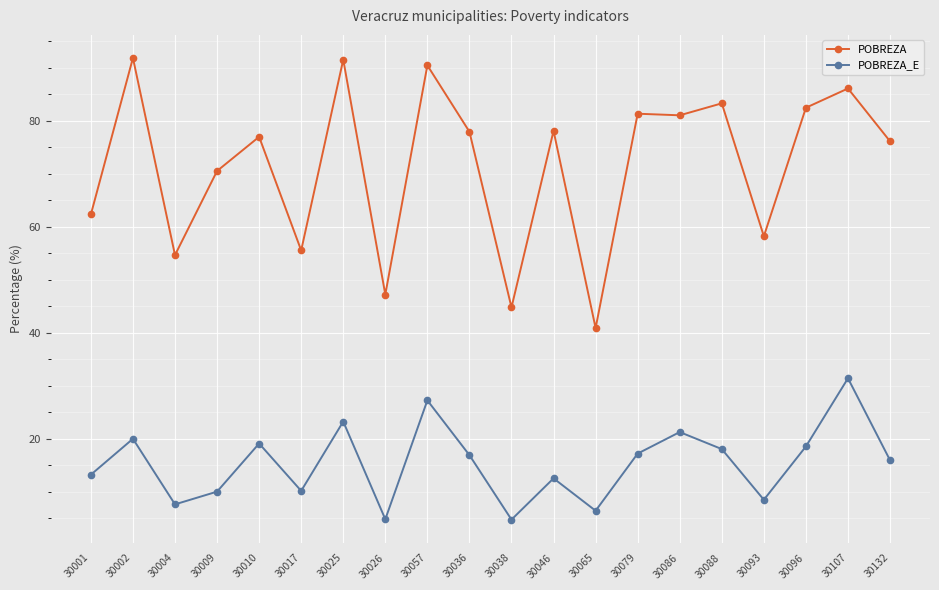

True or false: POBREZA_E and POBREZA intersect in this chart.

False